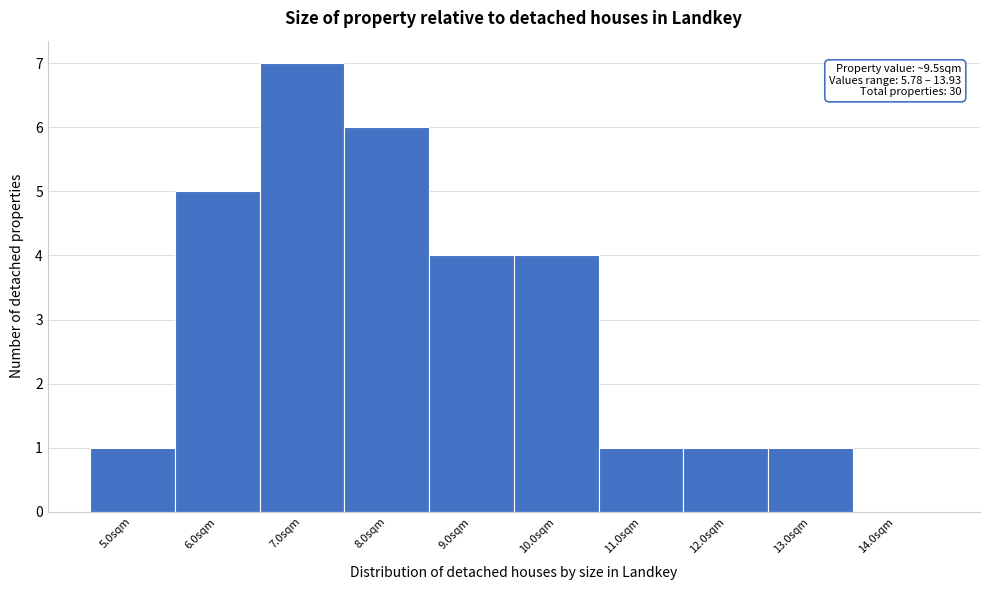

Reading right to left, transcribe all the data shown in this chart.

14.0sqm=0	13.0sqm=1	12.0sqm=1	11.0sqm=1	10.0sqm=4	9.0sqm=4	8.0sqm=6	7.0sqm=7	6.0sqm=5	5.0sqm=1